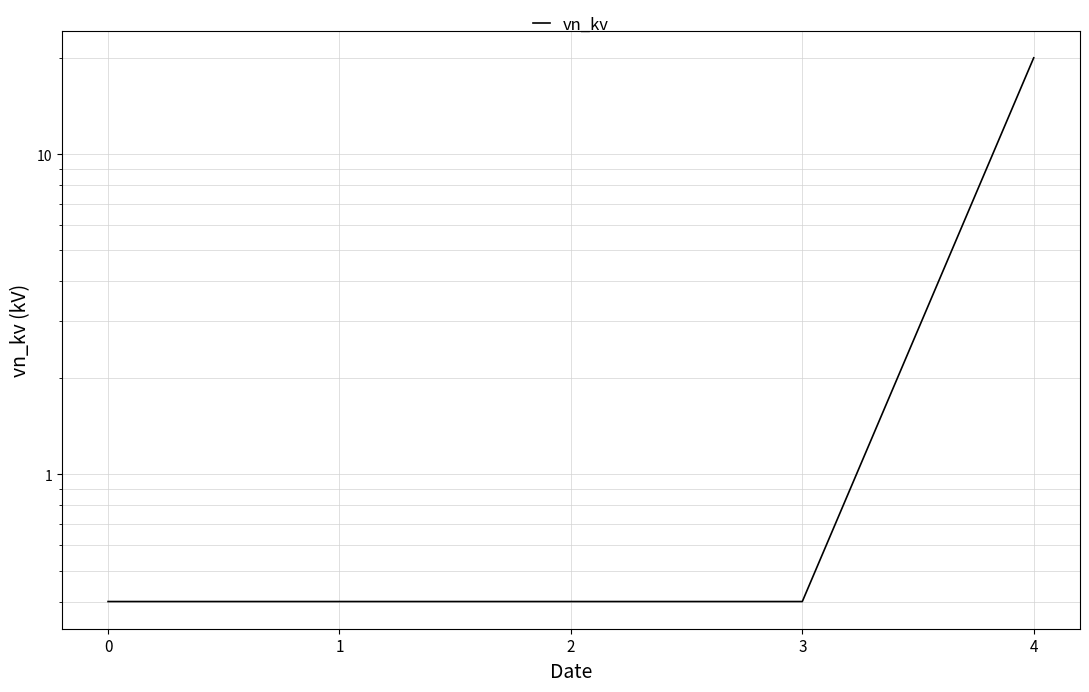

True or false: the data has more than 0 interior local peaks.

False